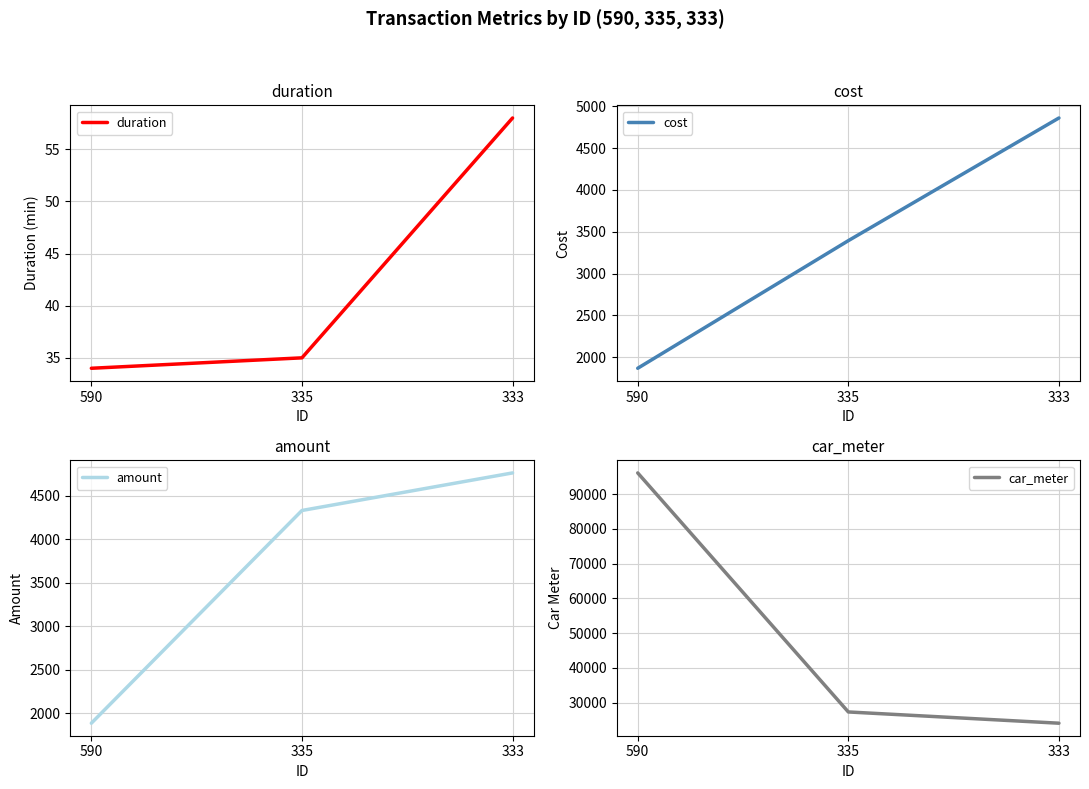

At which label is amount closest to 3326?

335